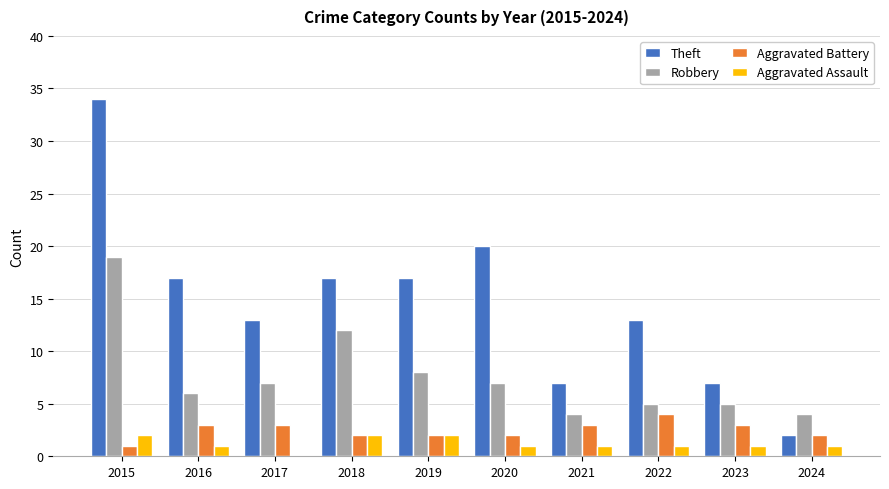

At which category is the sum across all series the highest?

2015